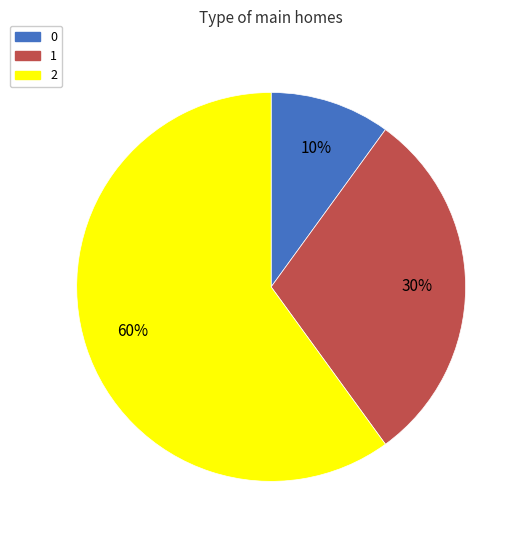

Which category has the biggest portion of the pie?

2